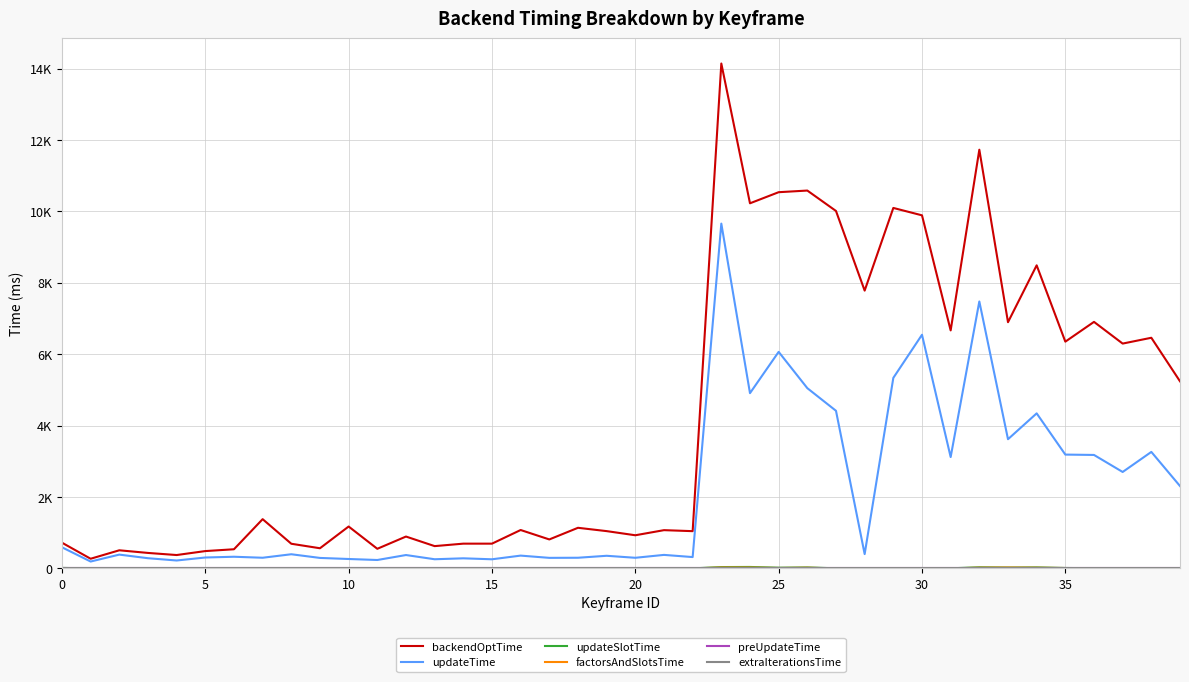

Does the chart display data point markers on the line(s)?

No